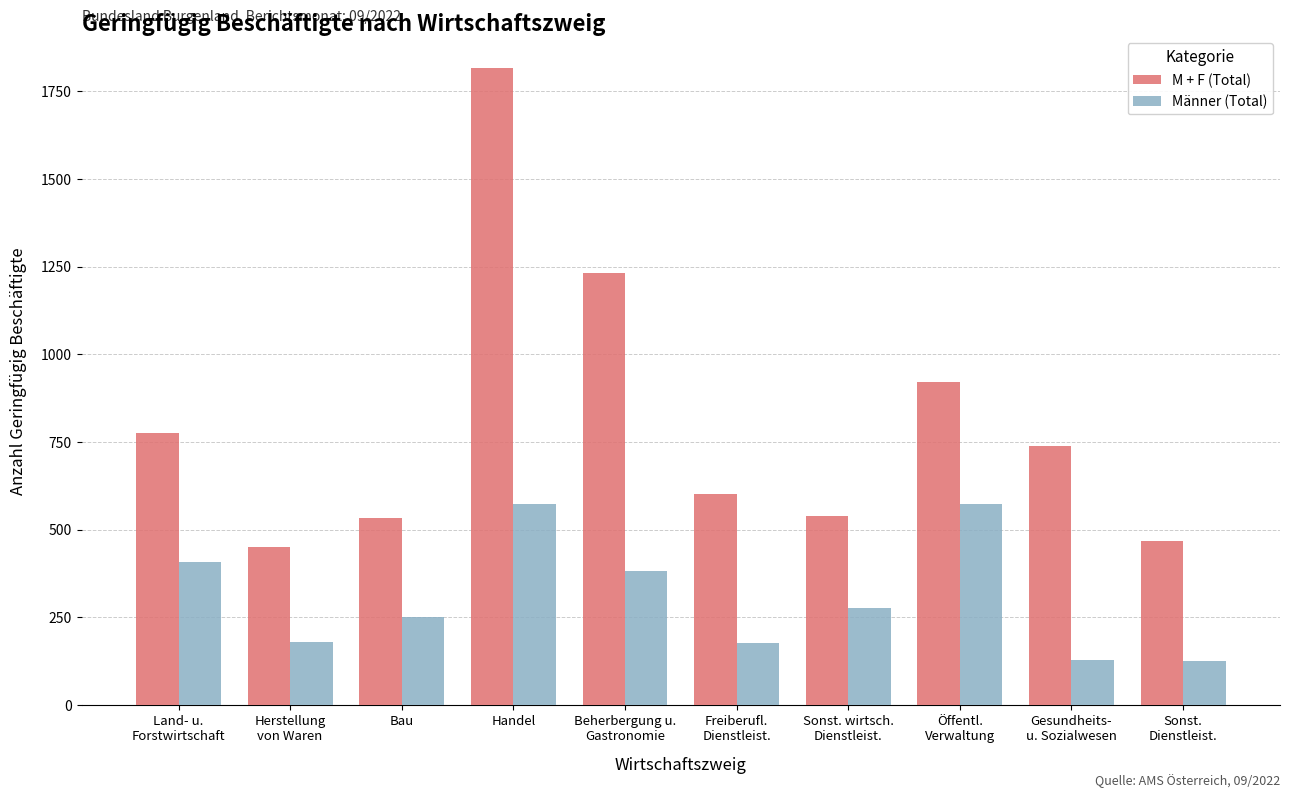

What are all the series names shown in the legend?

M + F (Total), Männer (Total)